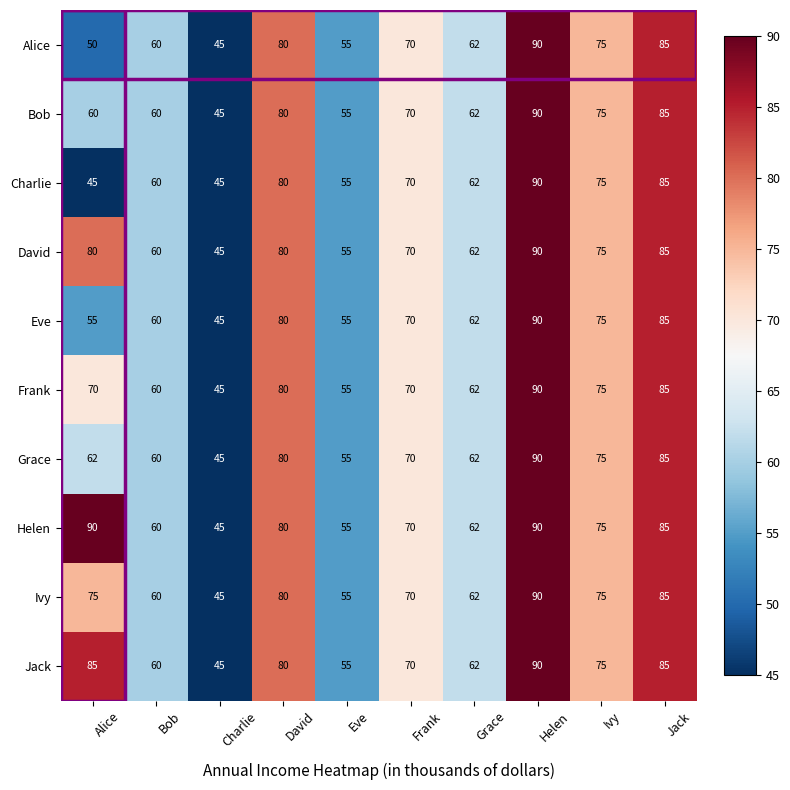

Which series has the largest total across all categories?

Helen